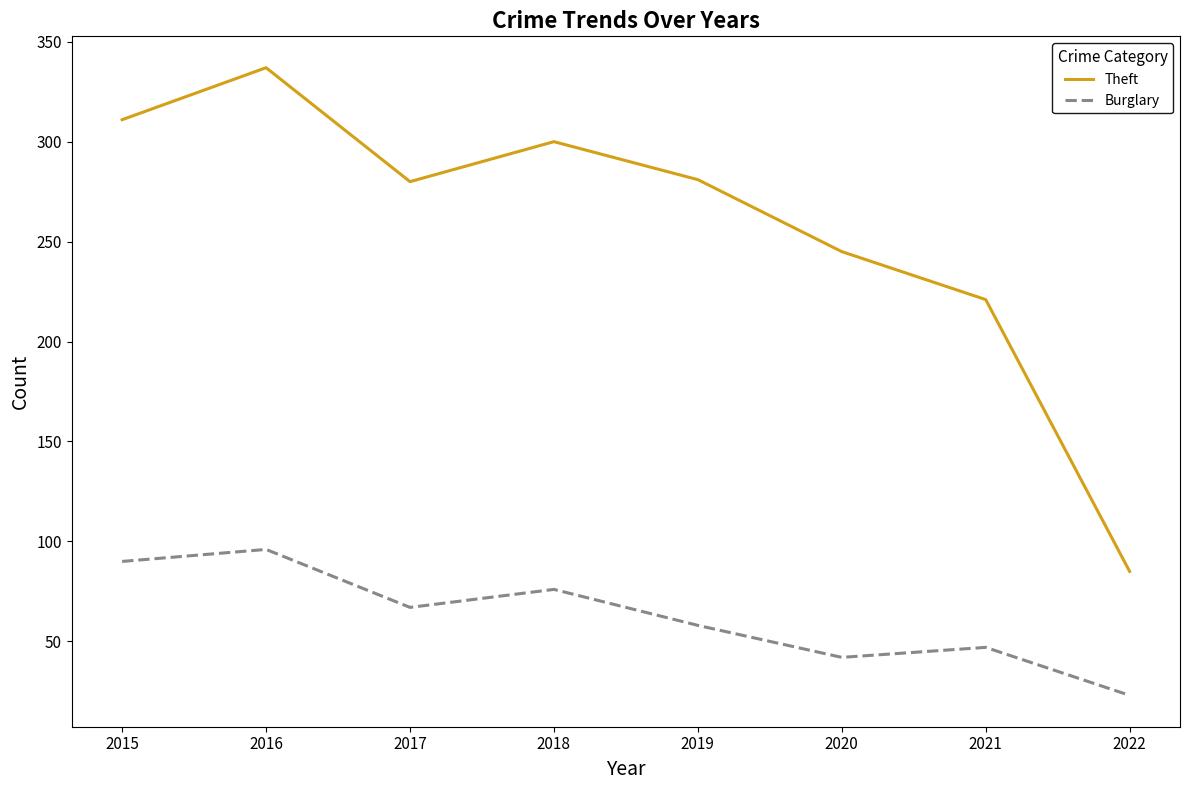

True or false: Theft and Burglary intersect in this chart.

False